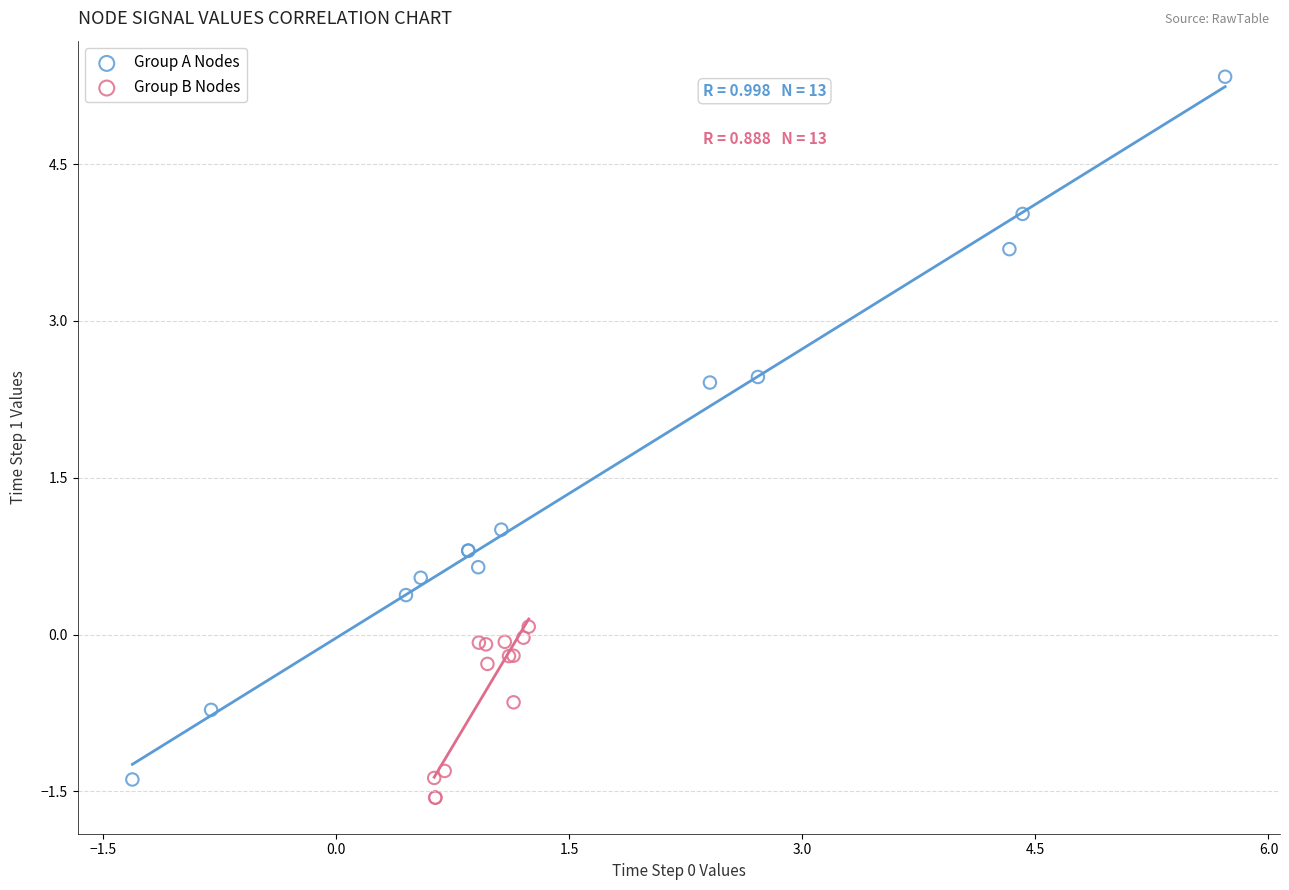

Which series reaches the maximum Y coordinate?

Group A Nodes